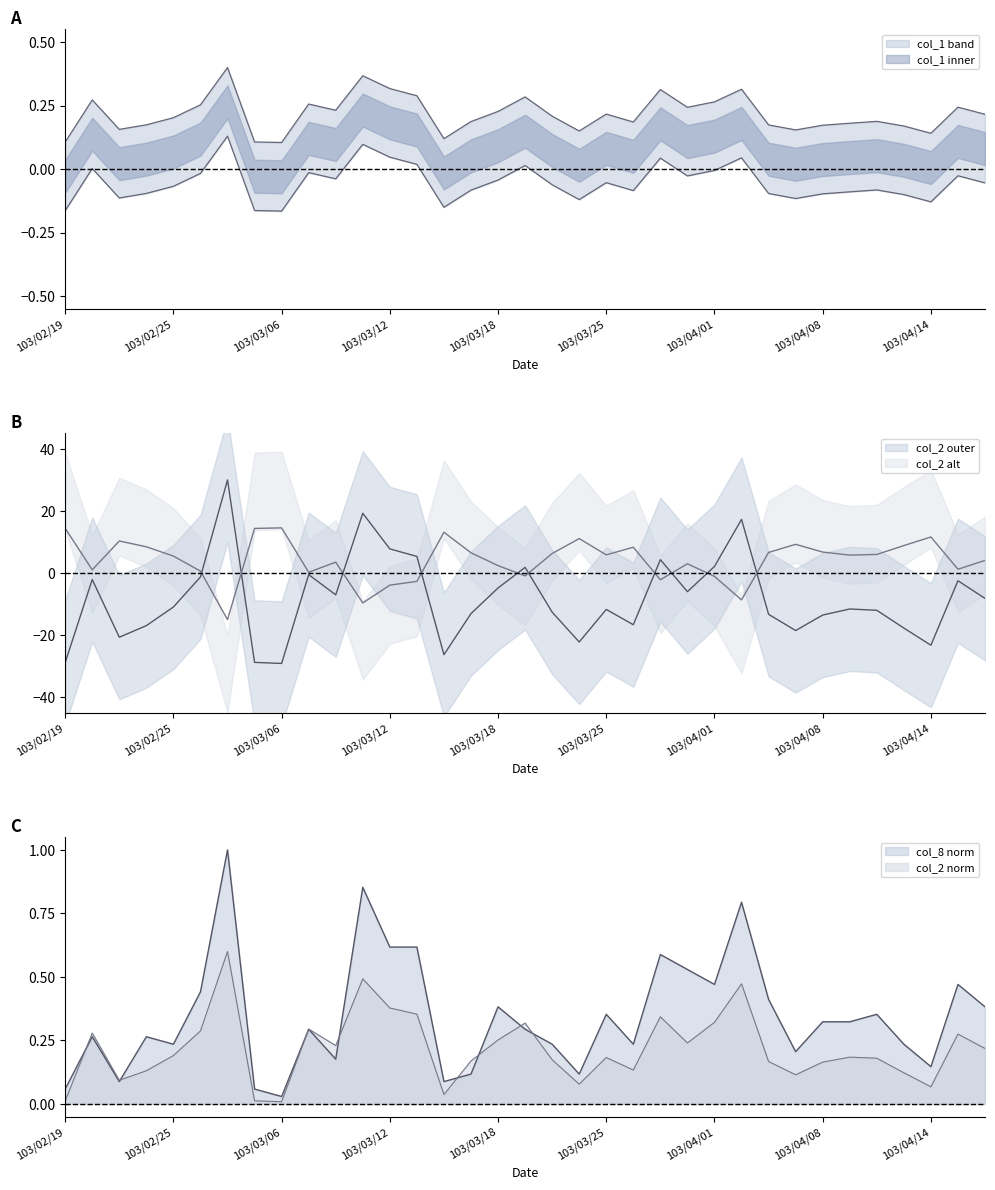

True or false: col_8 and col_1 cross at least once.

True